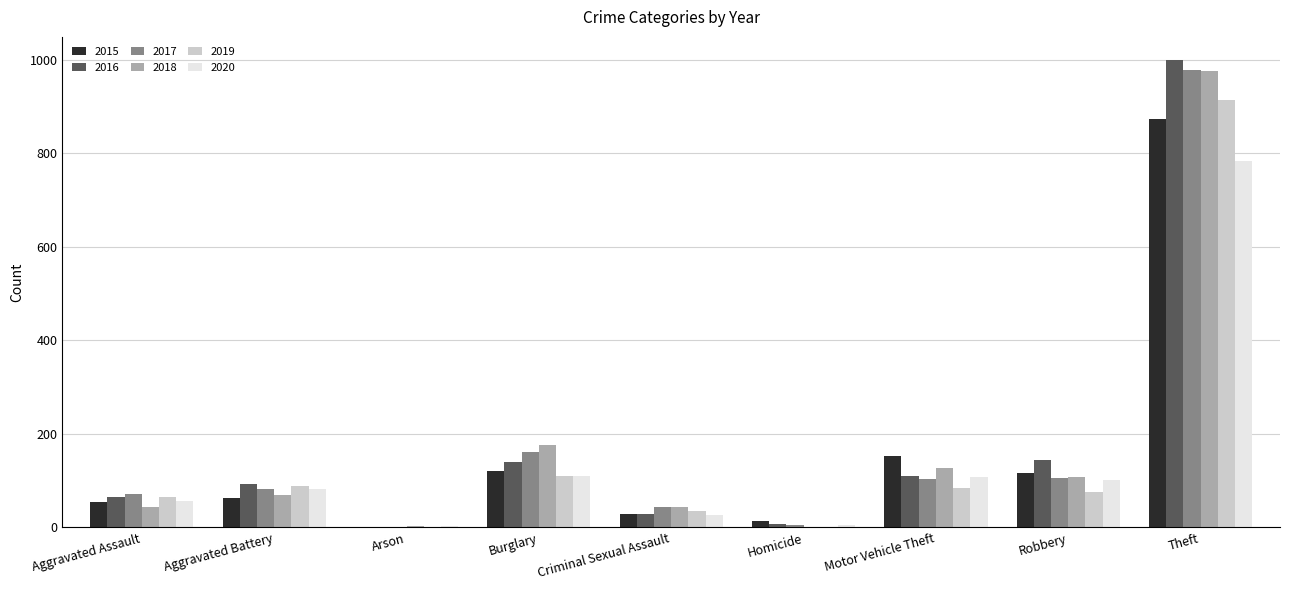

What is the difference between the 2015 values at Homicide and Burglary?

108